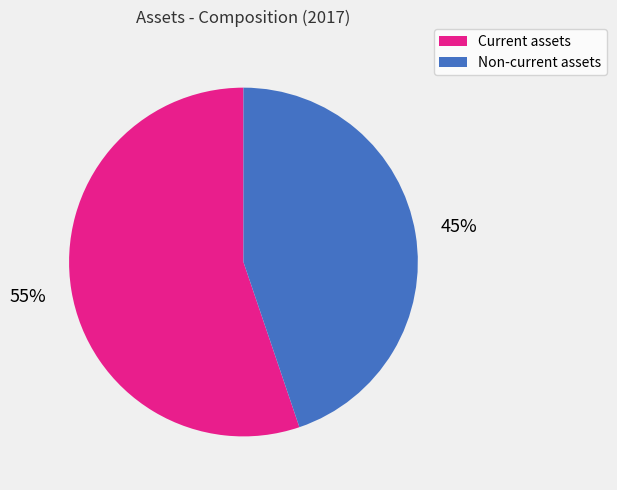

How many segments does this pie chart have?

2